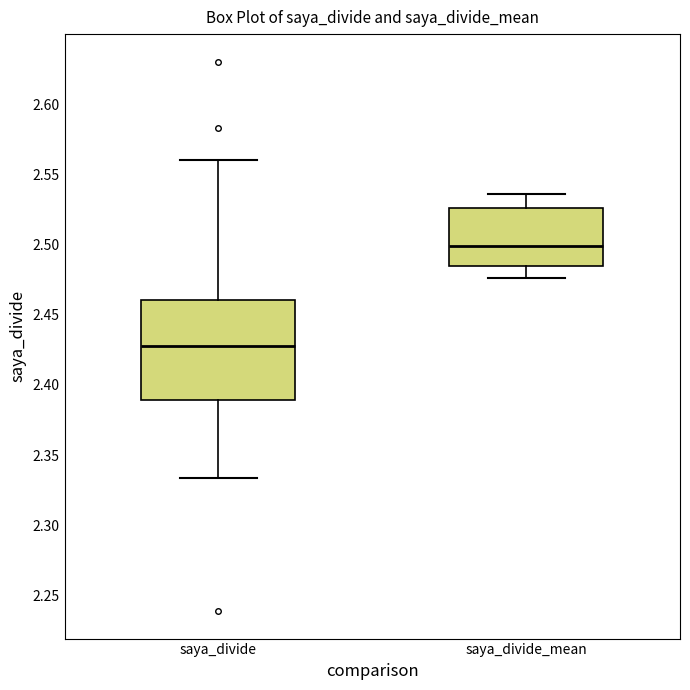

Which box's median line is the lowest?

saya_divide